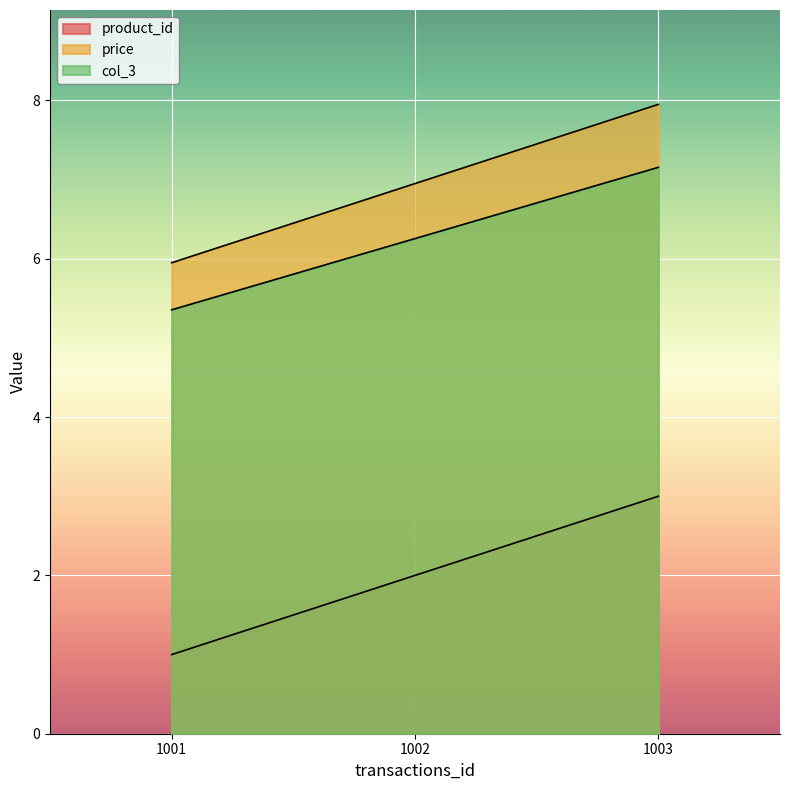

What is the total value across all series at 1001?

12.3